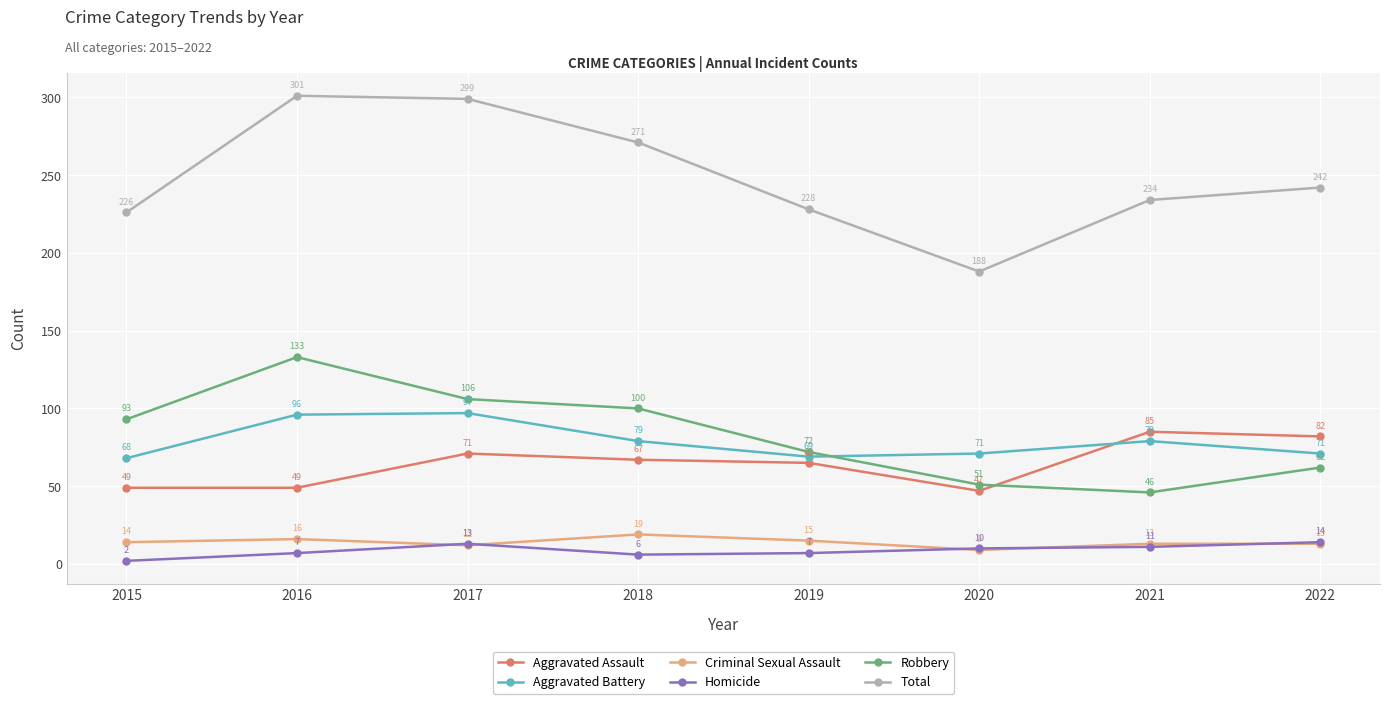

True or false: Aggravated Assault and Robbery intersect in this chart.

True